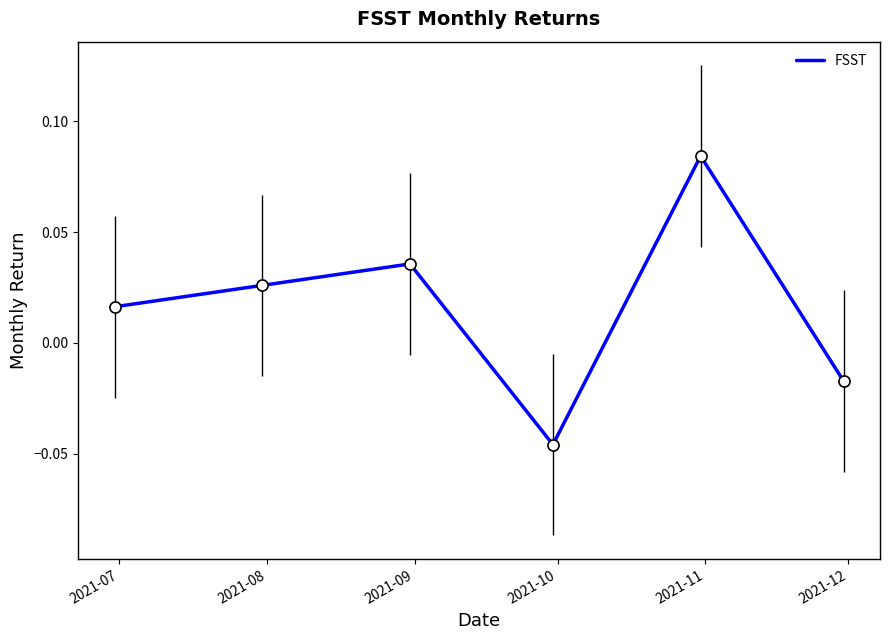

How many interior local valleys (lower than both neighbors) does the data have?

1